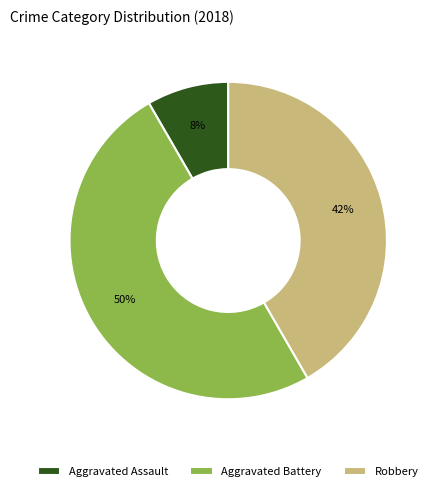

Is the sum of Aggravated Assault and Aggravated Battery greater than half?

Yes